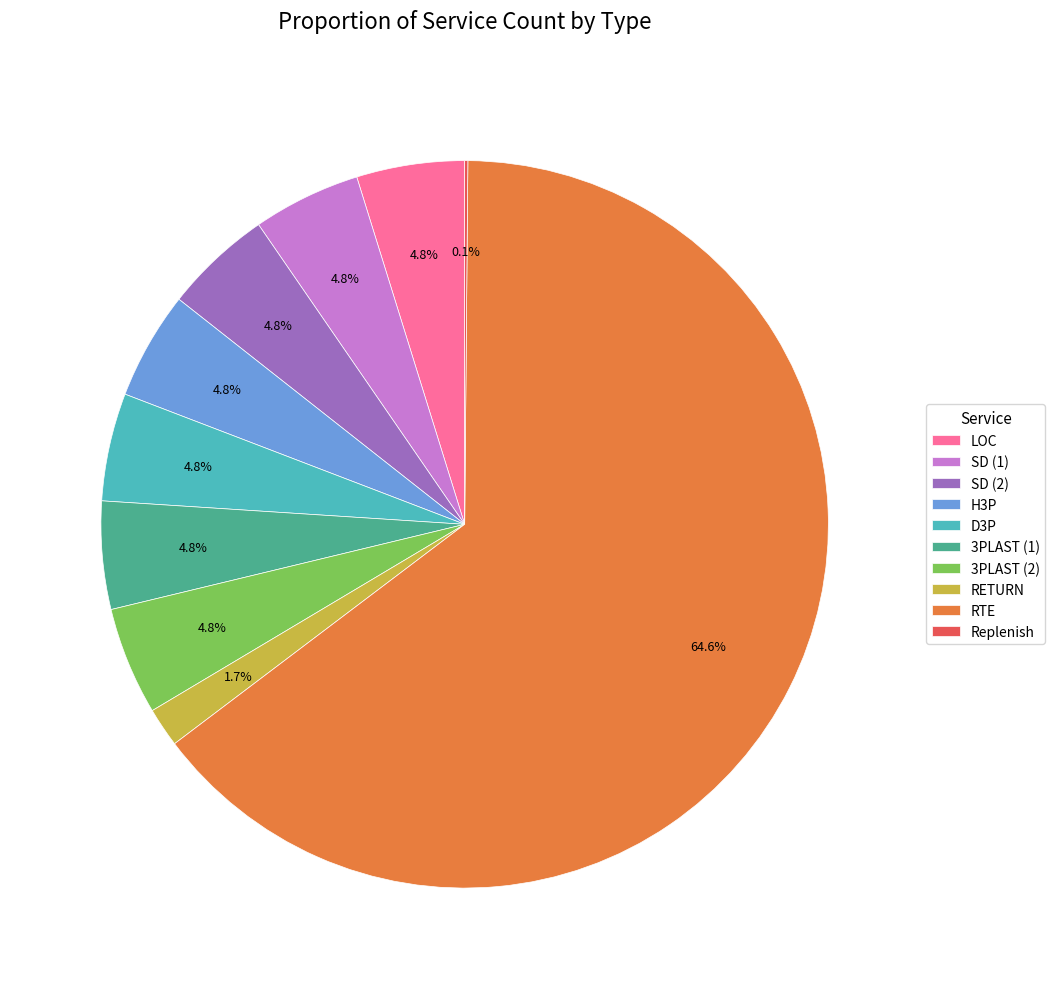

Does any single category account for the majority?

Yes